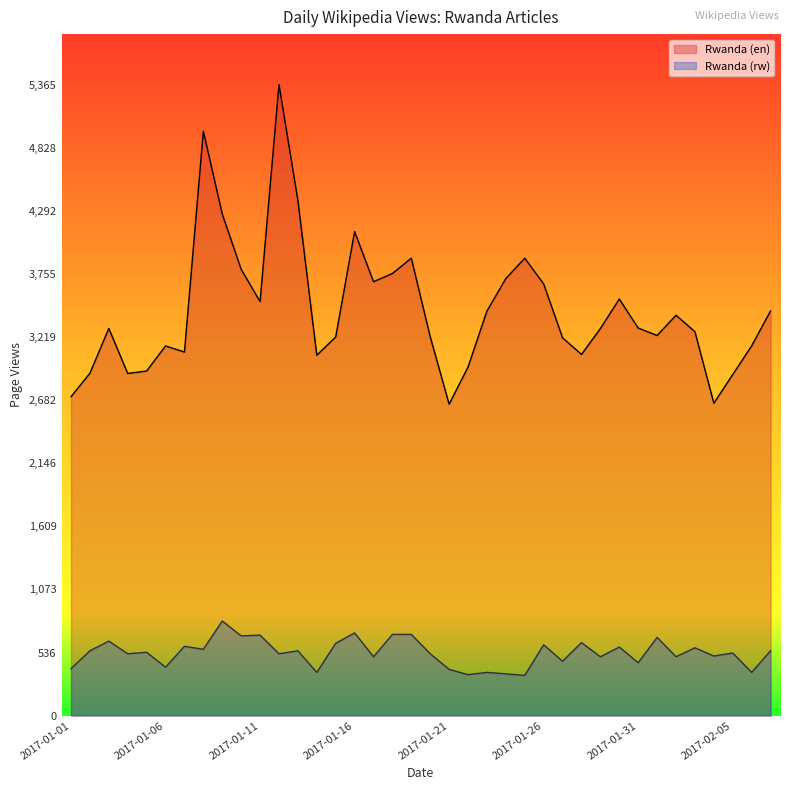

At which category does Rwanda (en) reach its first local peak?

2017-01-03